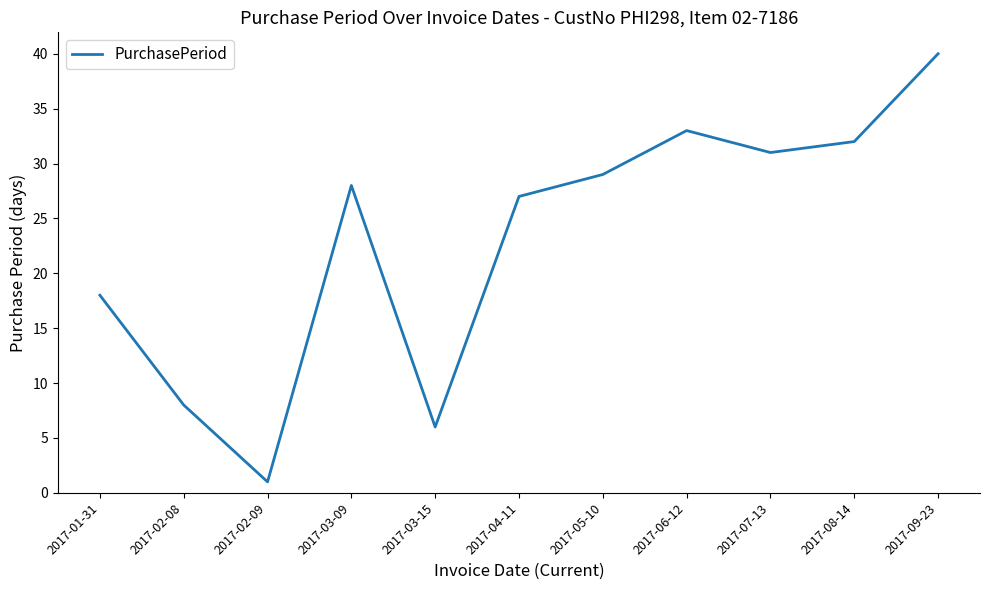

Approximately how many times larger is the value at 2017-06-12 compared to 2017-01-31?

1.8